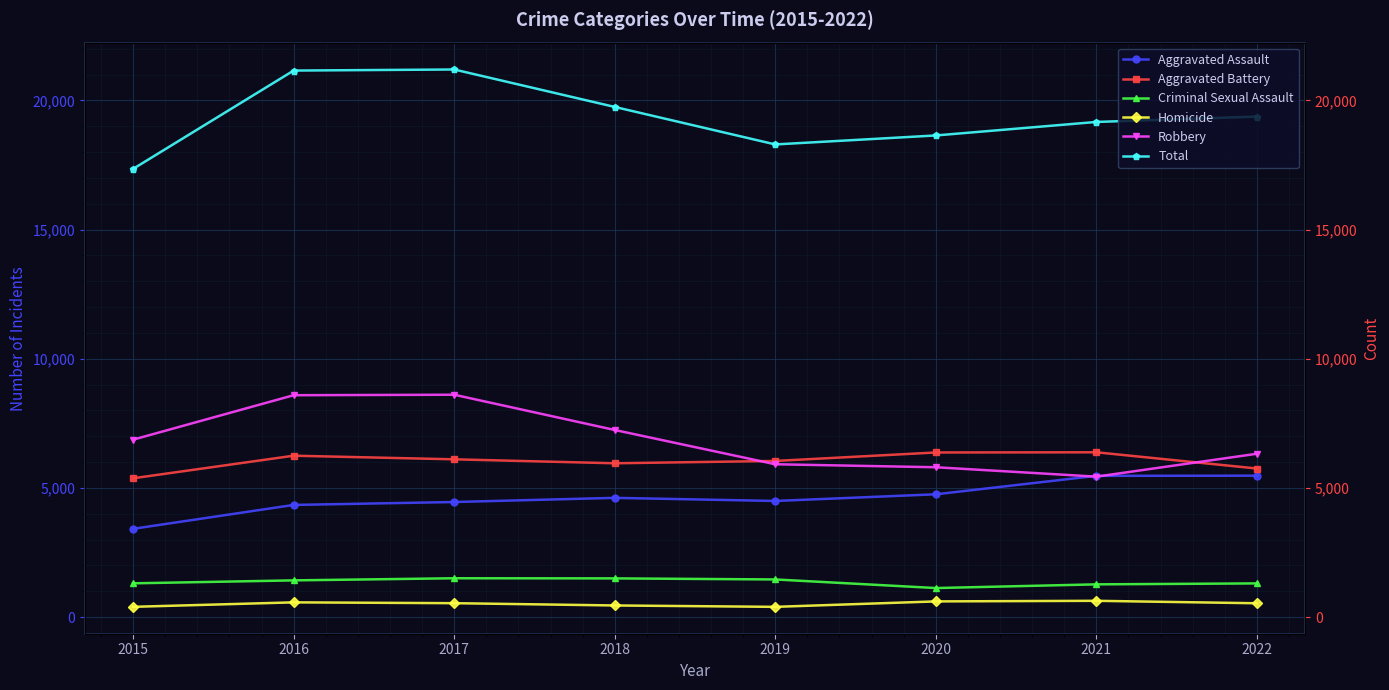

The Aggravated Battery series shows 8339 at 2017. True or false?

False